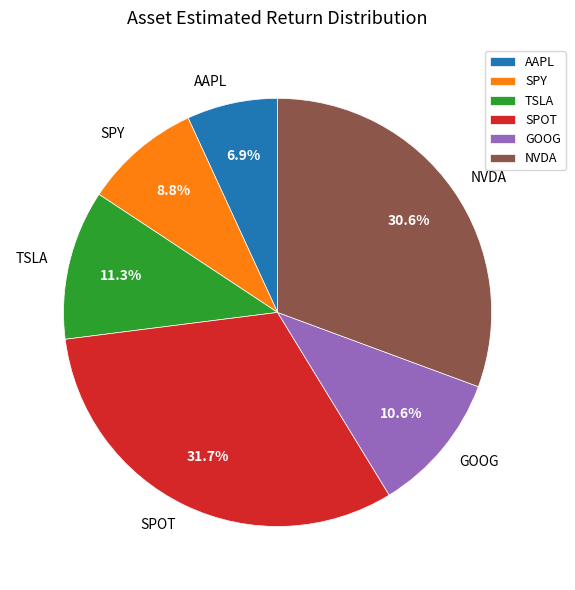

To the nearest percent, what is the difference between the largest and smallest slice percentages?

25%